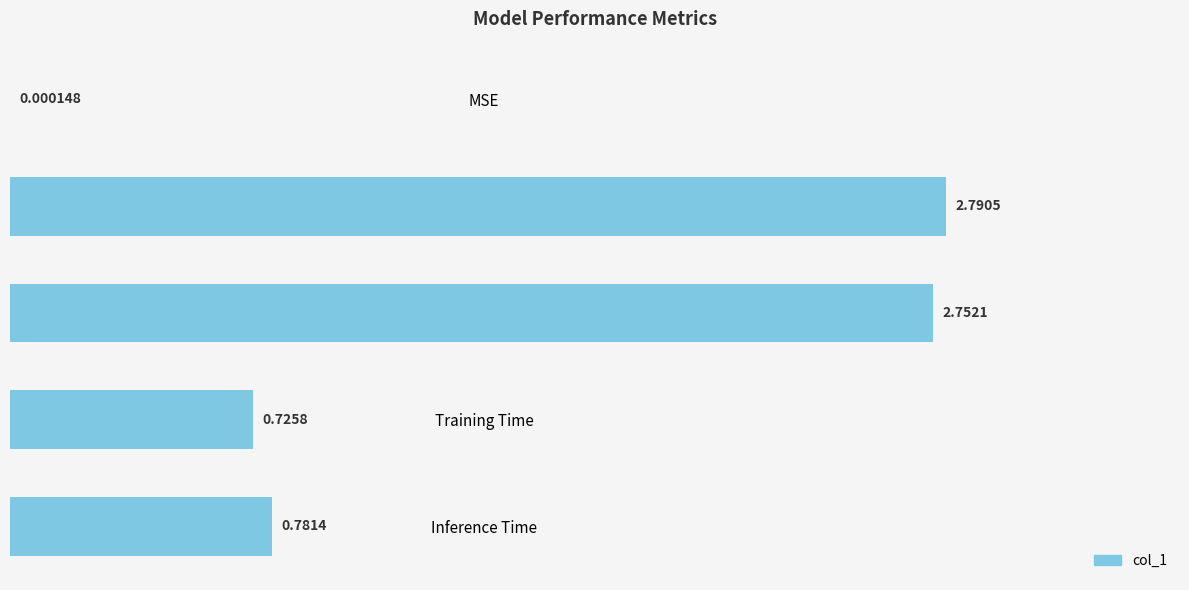

Where is the data nearest to the value 1?

Inference Time